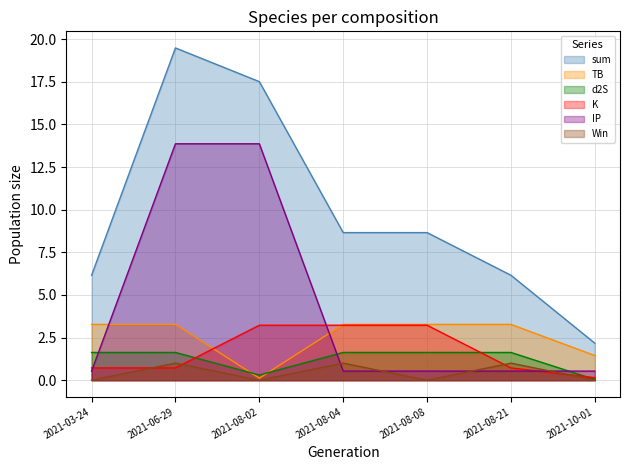

Which series has the largest range (max minus min)?

sum